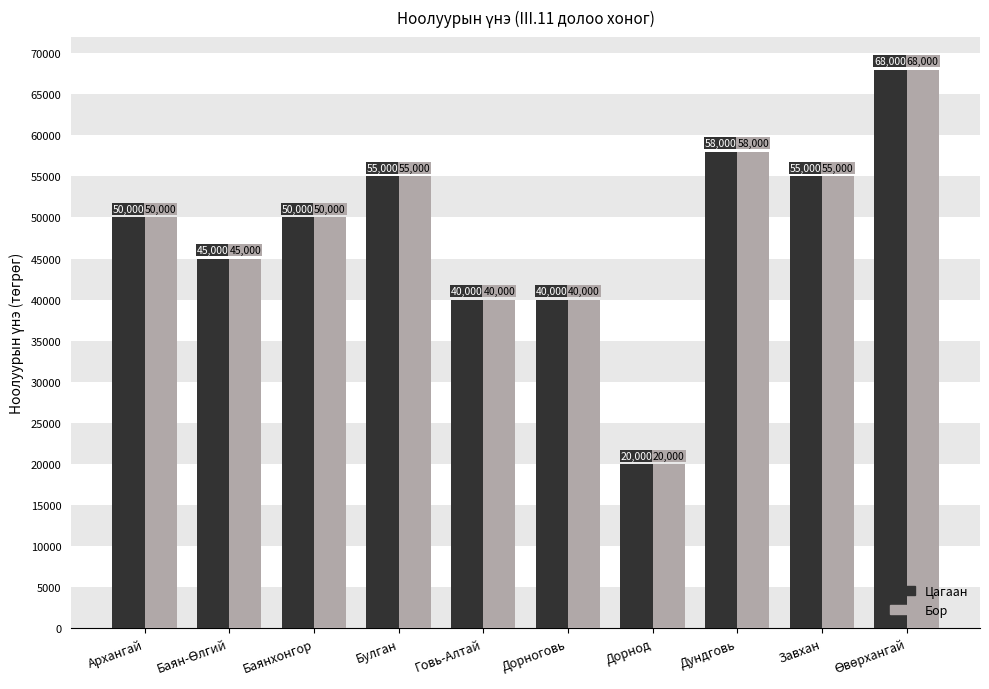

What is the difference between the maximum and minimum values in the Бор series?

48000